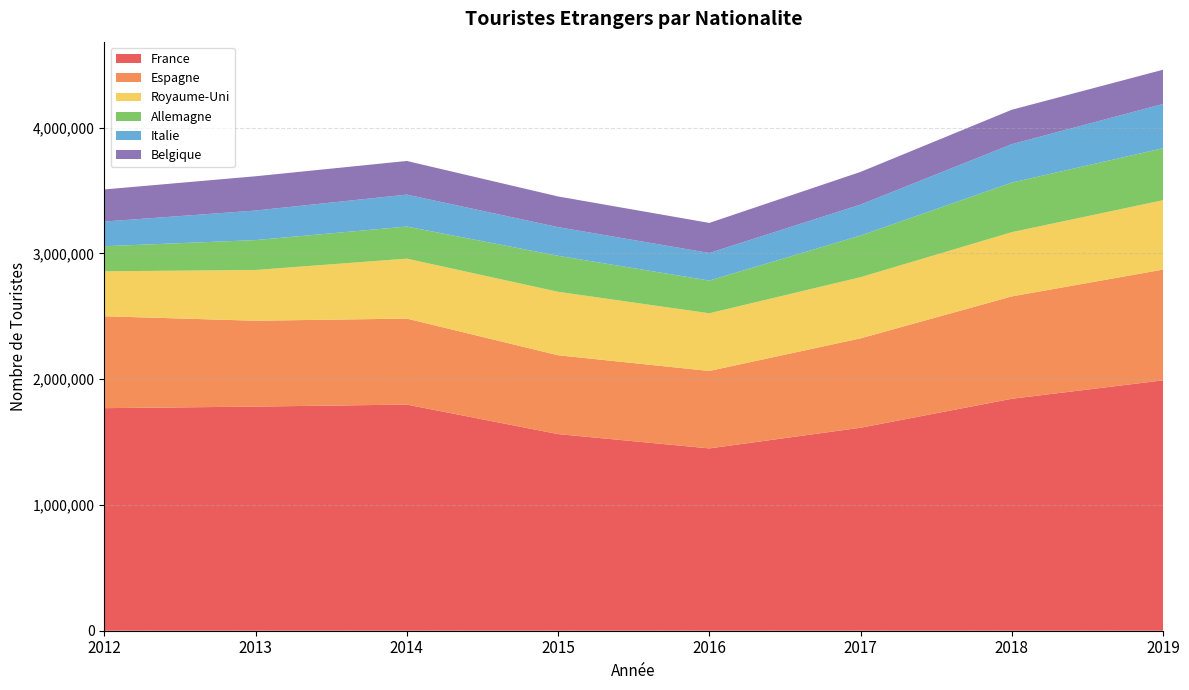

Reading left to right, extract all data points from this chart.

France: 2012=1769710	2013=1782056	2014=1798190	2015=1563568	2016=1449757	2017=1614011	2018=1844397	2019=1990813
Espagne: 2012=730882	2013=682834	2014=683761	2015=626896	2016=615720	2017=710729	2018=814069	2019=880818
Royaume-Uni: 2012=357347	2013=403325	2014=476550	2015=504475	2016=458561	2017=486262	2018=510516	2019=551499
Allemagne: 2012=199349	2013=237852	2014=255124	2015=286328	2016=260255	2017=331185	2018=394328	2019=413384
Italie: 2012=196186	2013=234912	2014=254209	2015=227961	2016=219334	2017=246312	2018=305505	2019=351916
Belgique: 2012=255290	2013=272593	2014=267308	2015=243815	2016=238984	2017=259658	2018=273535	2019=272328